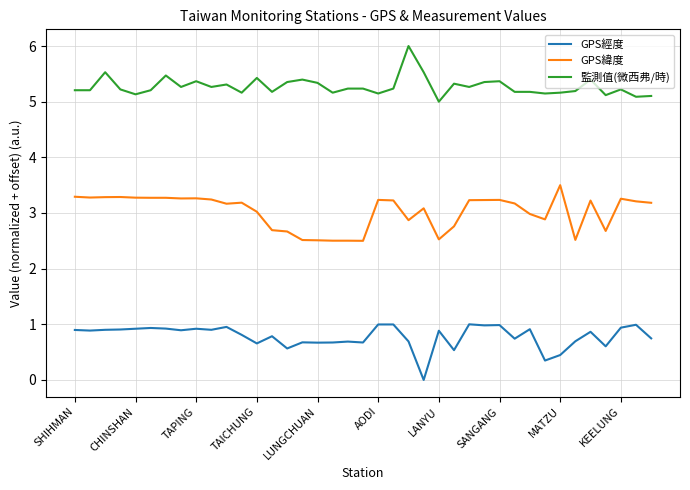

True or false: GPS緯度 and 監測值(微西弗/時) intersect in this chart.

False